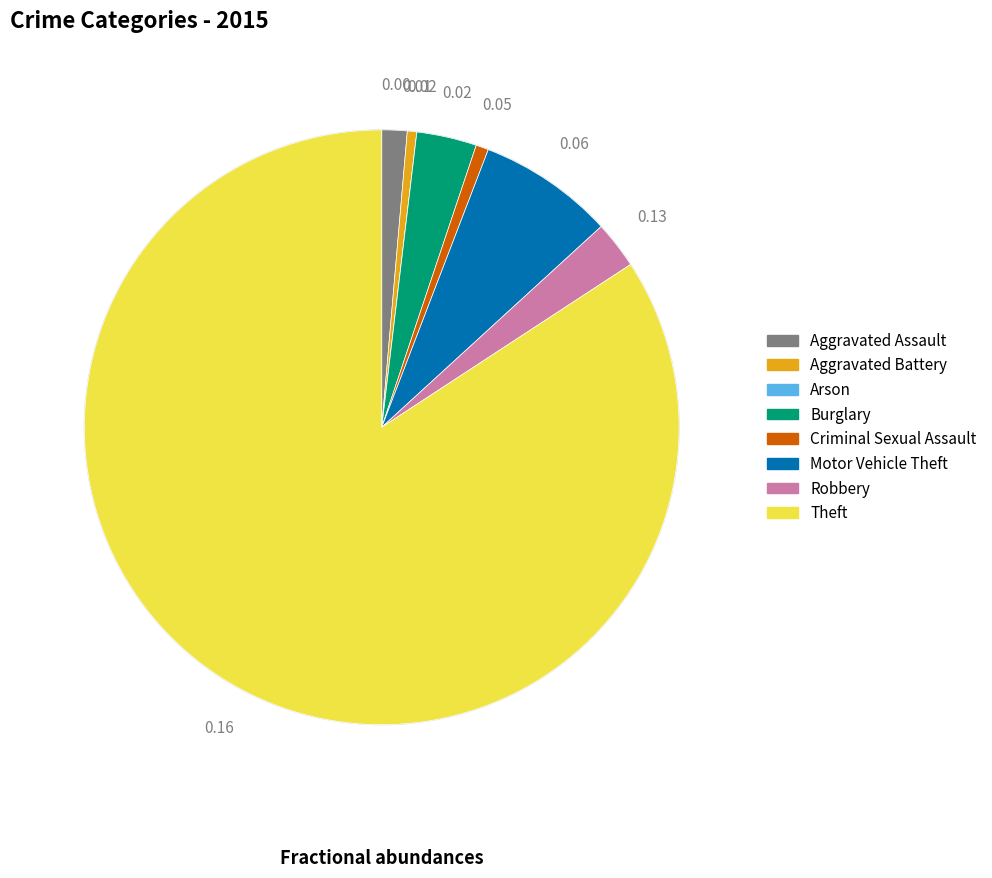

Combined, do Aggravated Battery and Criminal Sexual Assault account for over 50%?

No